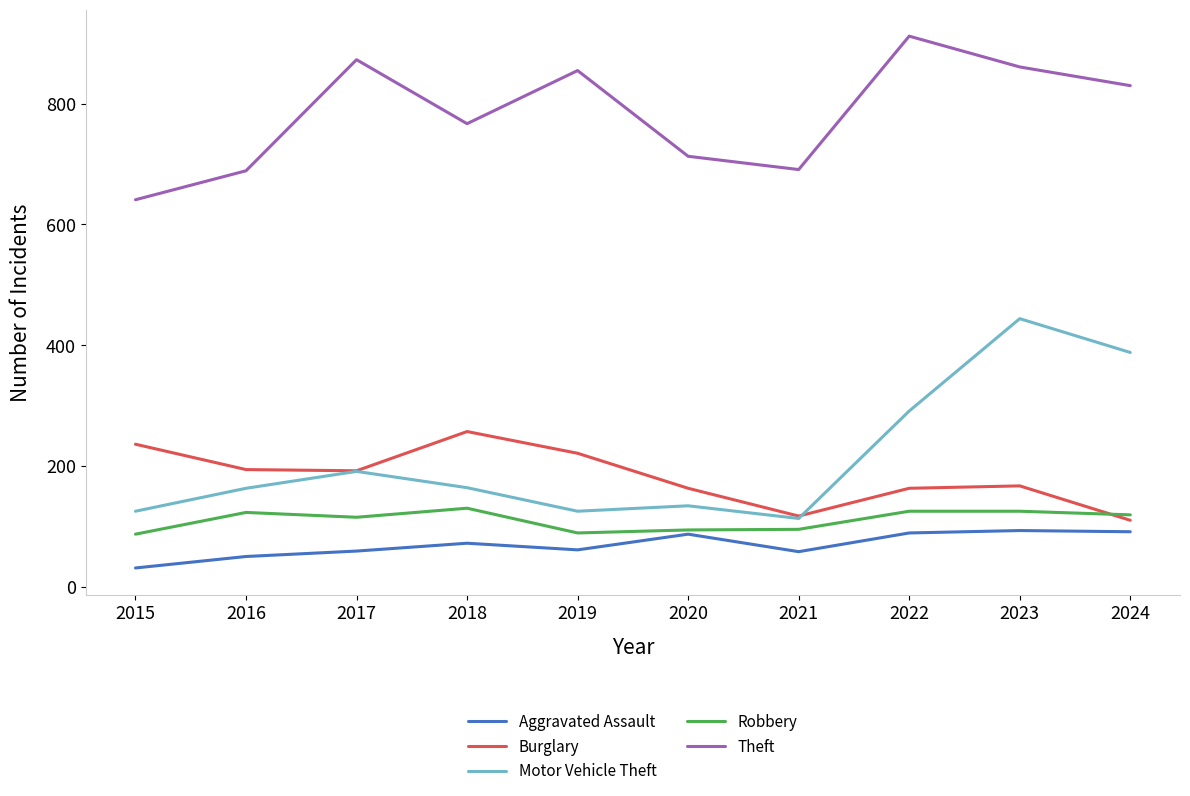

Which series has the largest total across all categories?

Theft